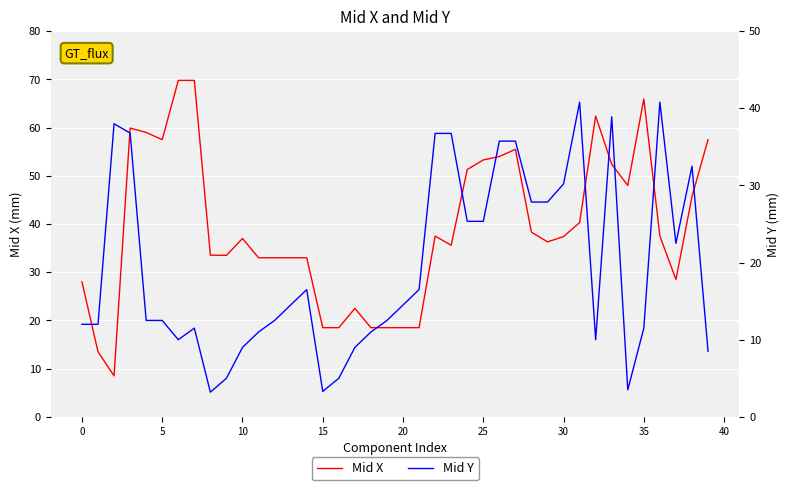

At how many categories does at least one series exceed 60?

4